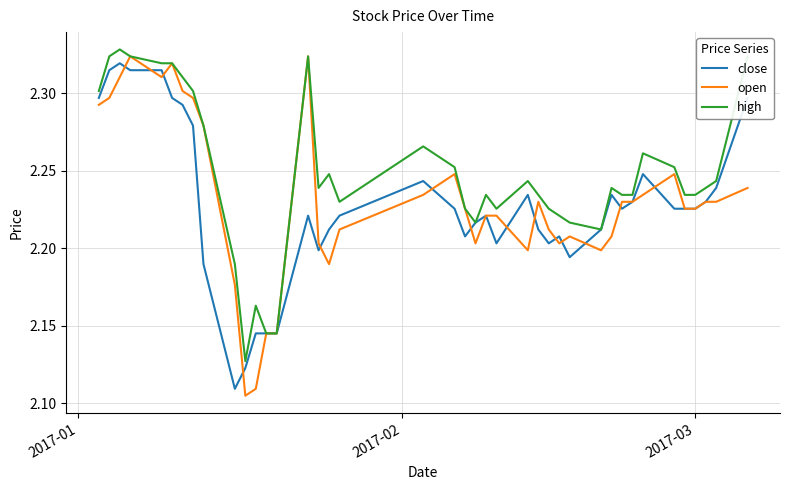

Which series has the largest total across all categories?

high